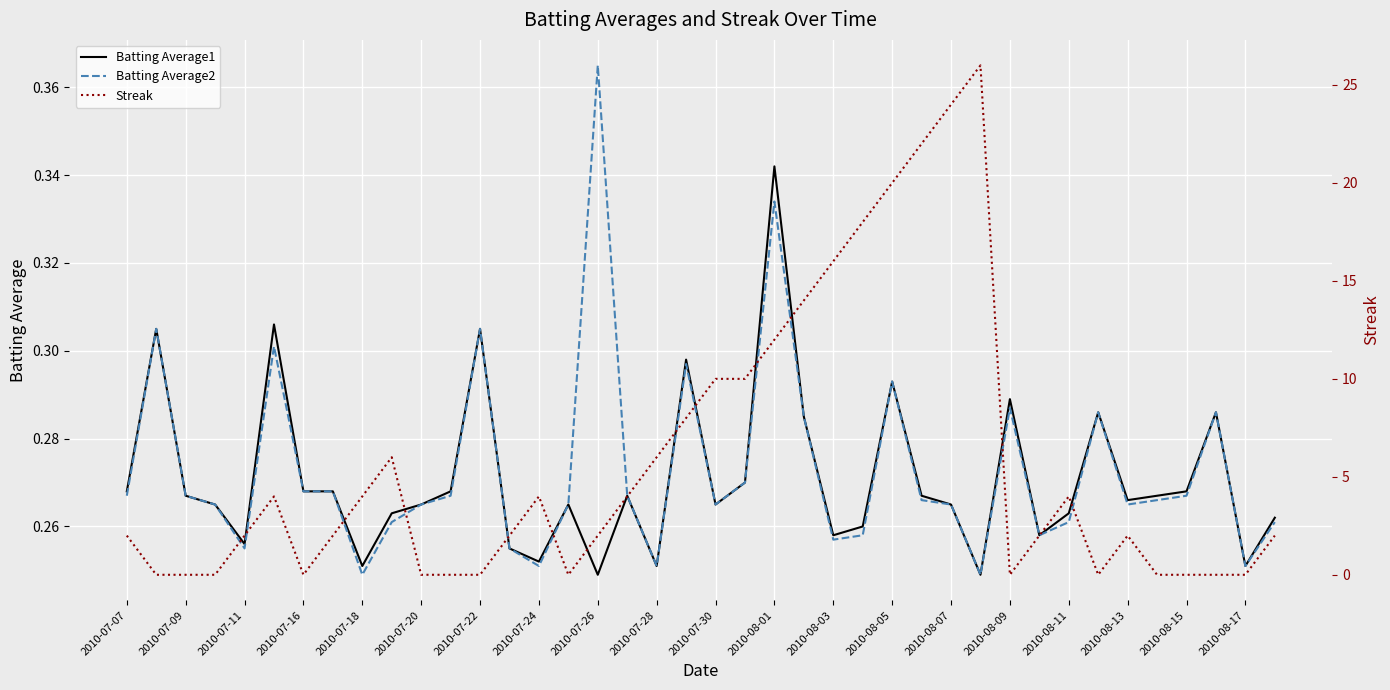

The value of Batting Average2 at 2010-07-28 is 0.1. True or false?

False